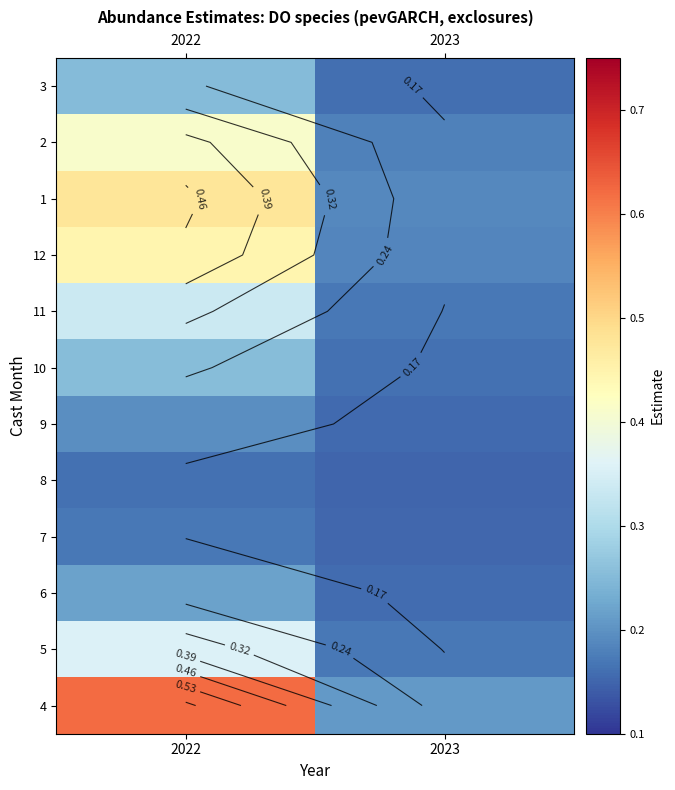

Count the 11 values in the range 0 to 1.

2